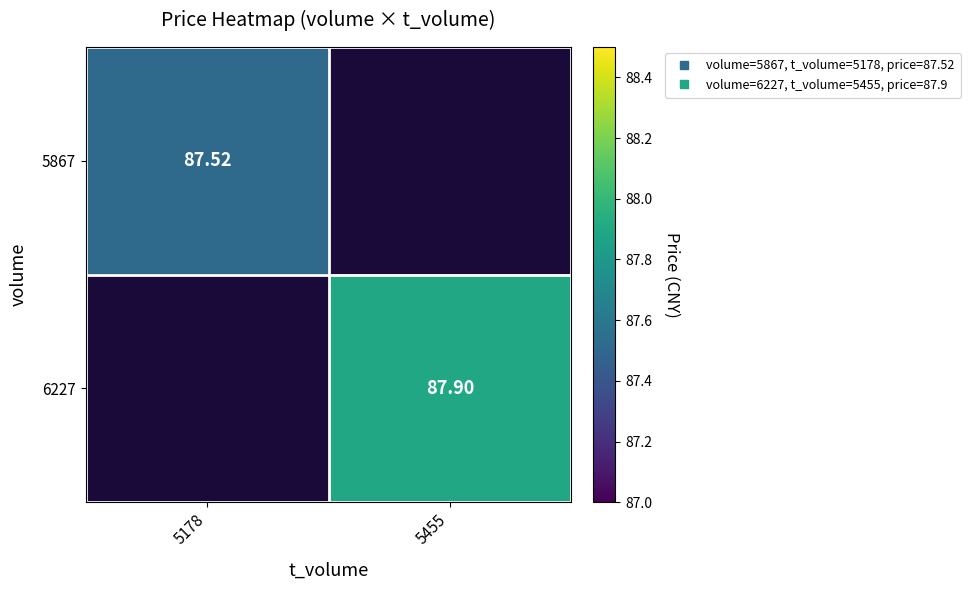

Which series has the widest spread of values?

5867